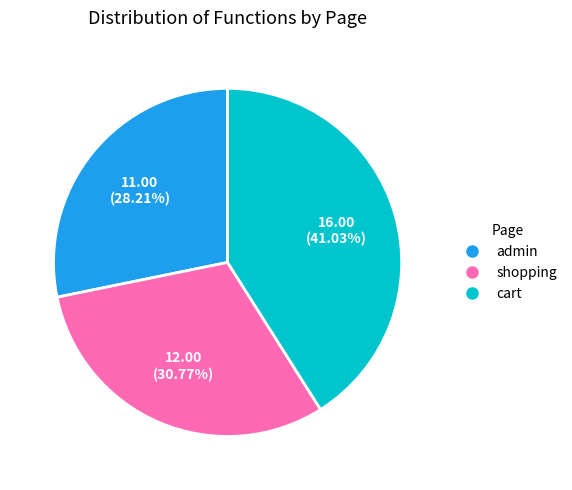

To the nearest percent, what portion does admin represent?

28%